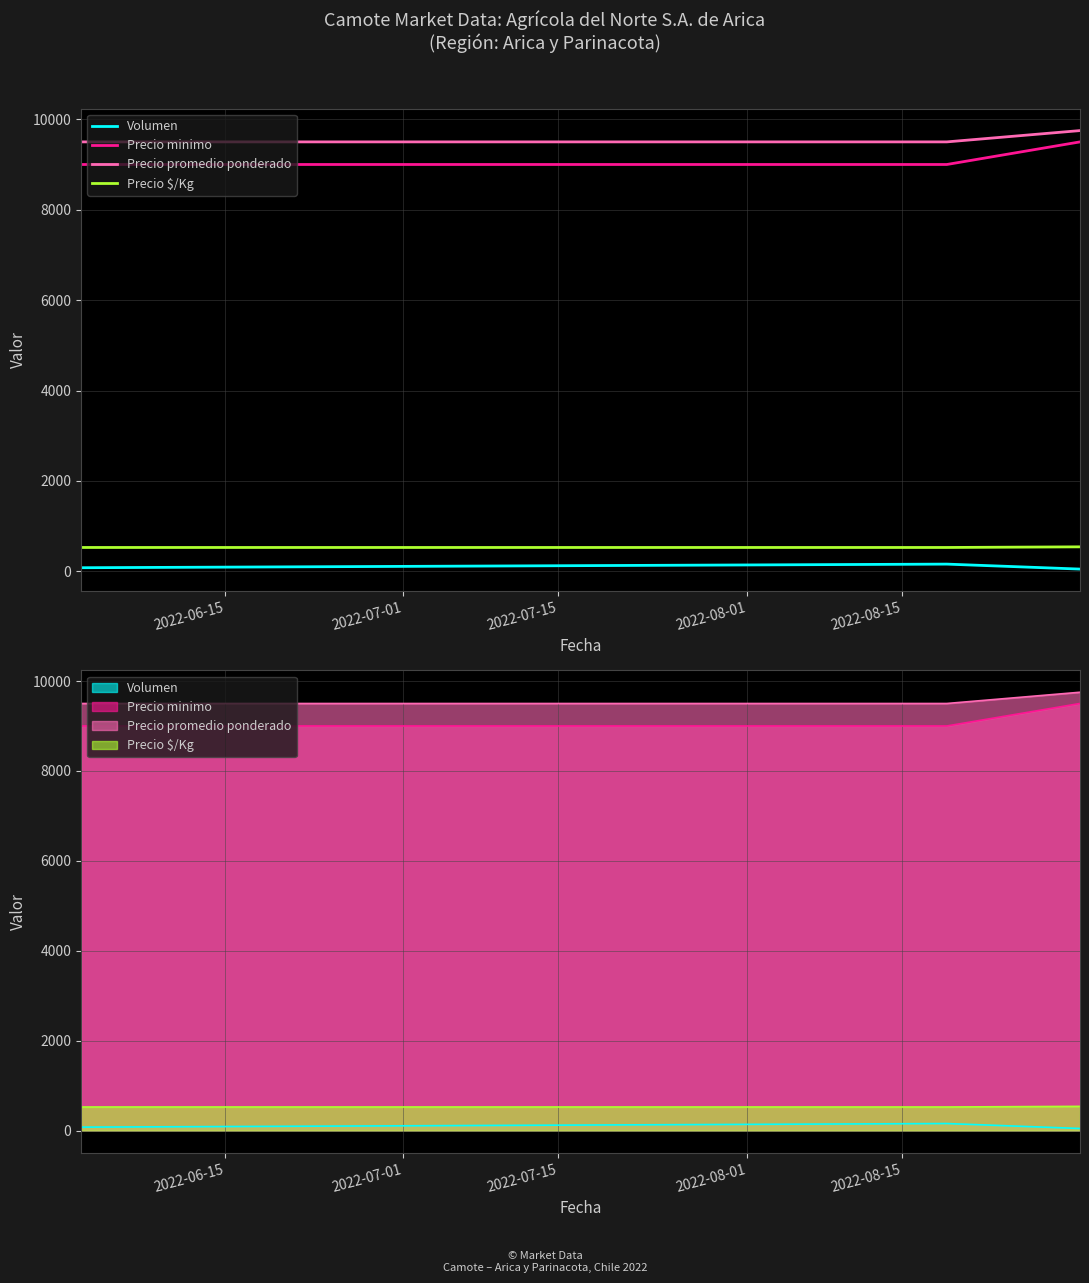

The value of Precio minimo at 2022-06-15 is 6065. True or false?

False